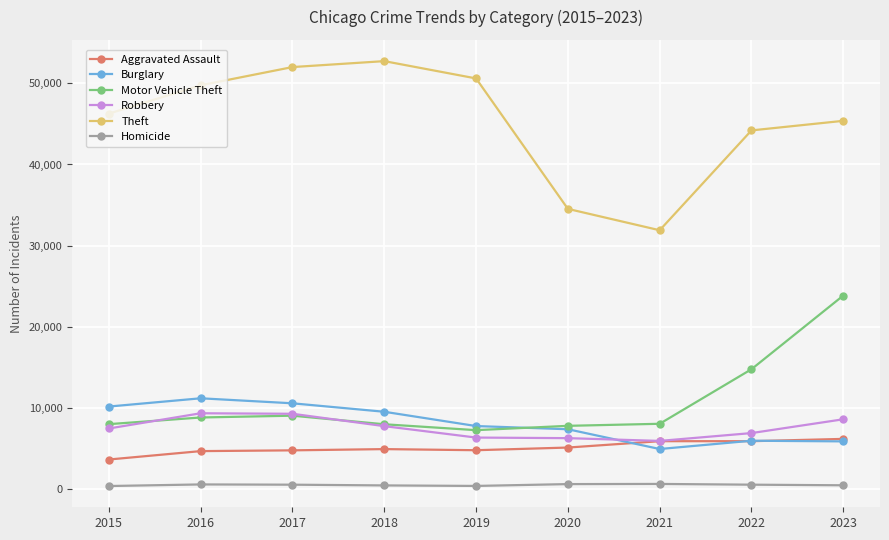

What is the sum of all Theft values?

407338